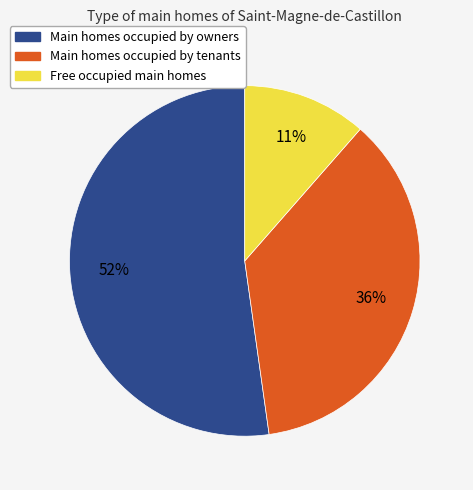

Is there a majority slice in this chart?

Yes